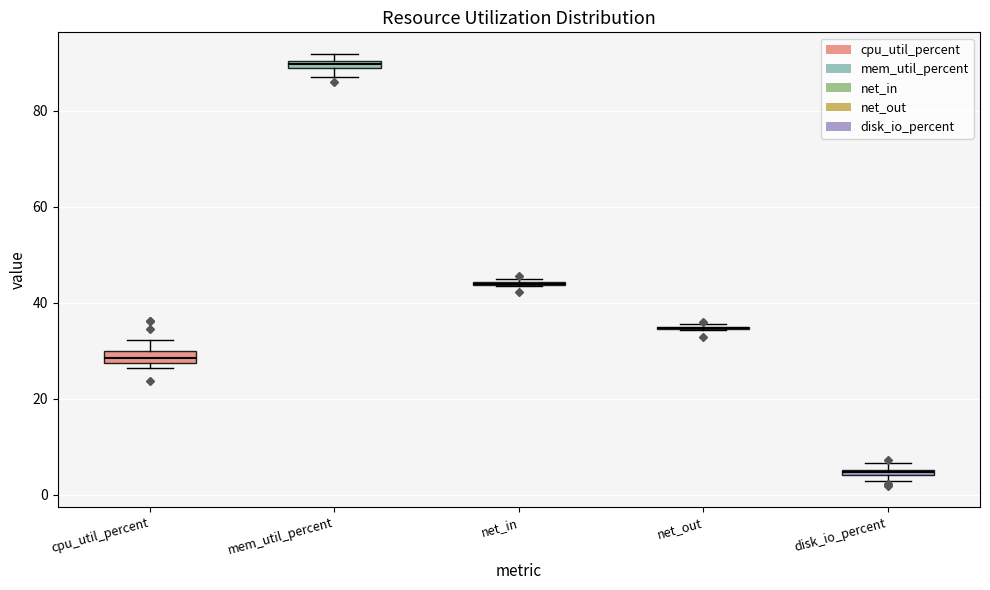

Where is the lower edge of the box for mem_util_percent on the y-axis? The values are not printed on the chart, so give them approximately, as read against the axis.

88